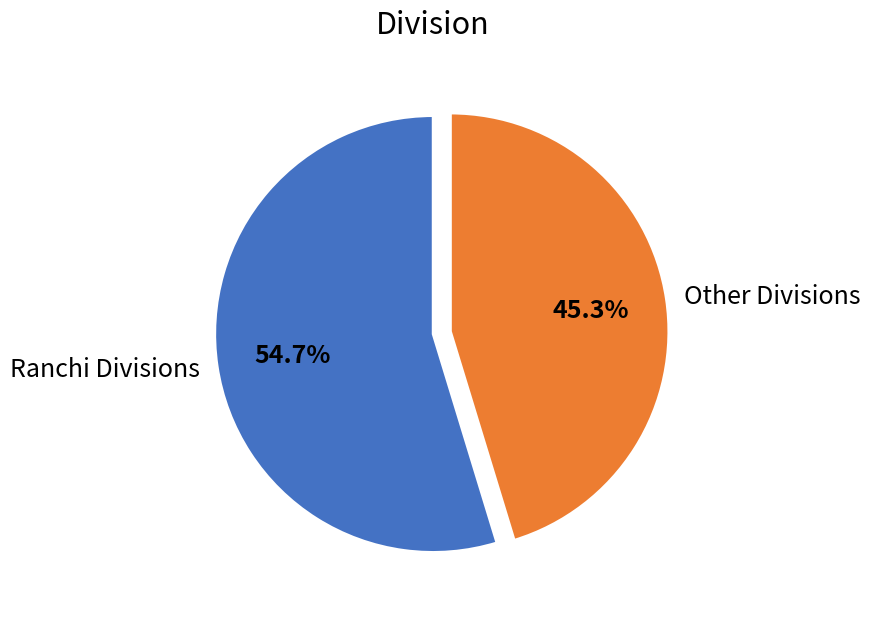

Which slice is the smallest?

Other Divisions